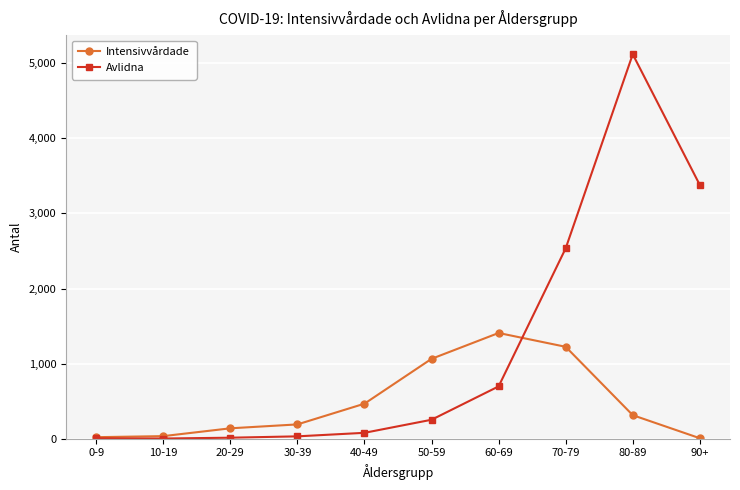

At how many categories does at least one series exceed 1549?

3